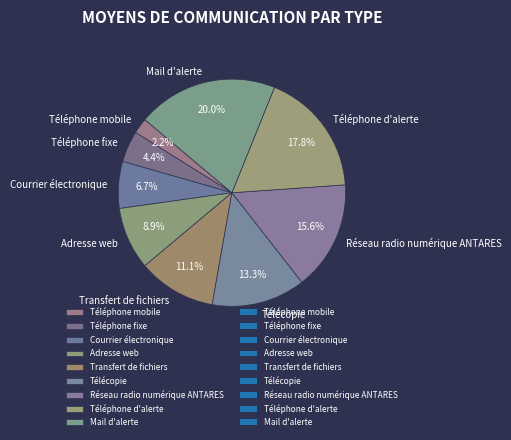

How many slices are in this pie chart?

9